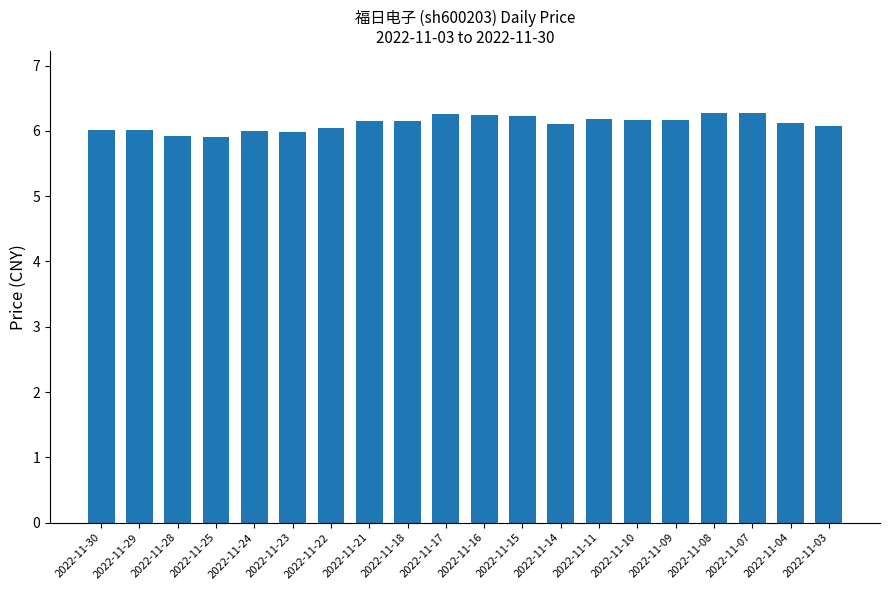

What is the change in value from 2022-11-23 to 2022-11-21?

+0.2